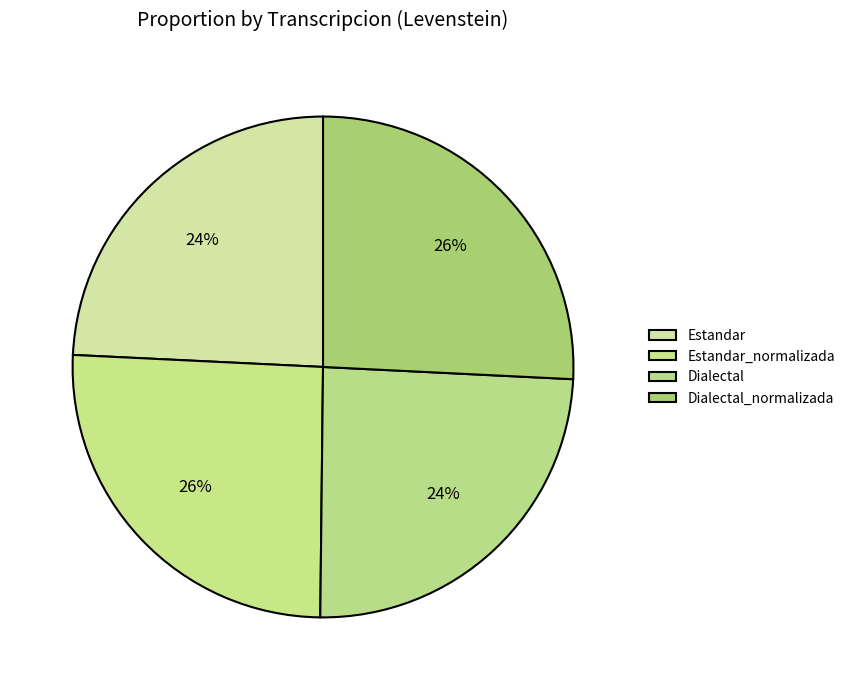

To the nearest percent, what is the combined percentage of Estandar and Dialectal_normalizada?

50%